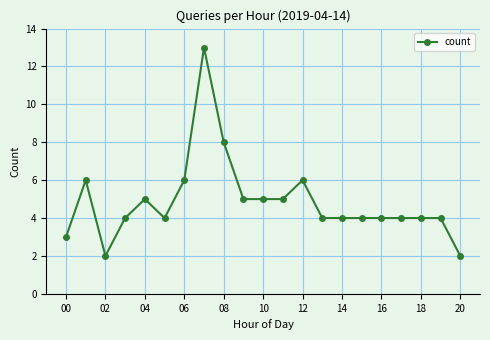

Reading left to right, list all the values displayed in this chart.

3	6	2	4	5	4	6	13	8	5	5	5	6	4	4	4	4	4	4	4	2